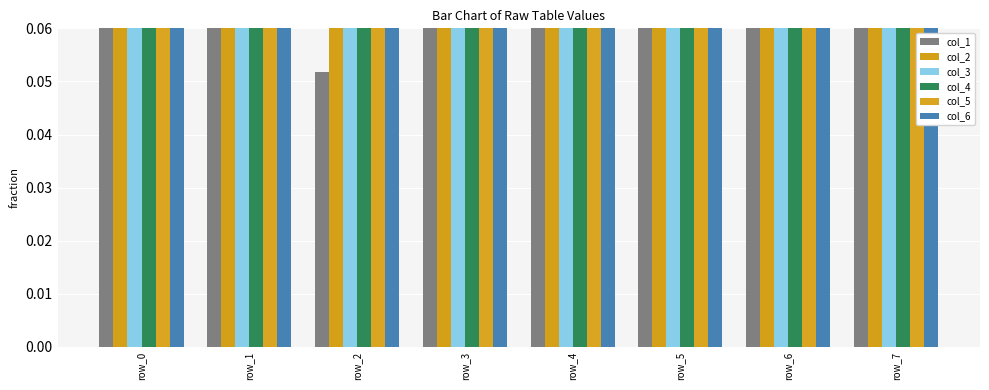

How many bars are there in each group?

6